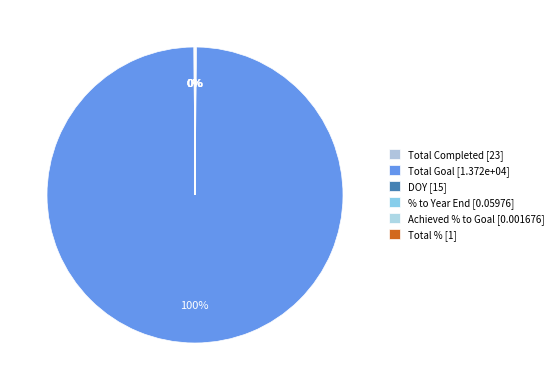

What percentage do DOY and Total % together represent?

0.1%